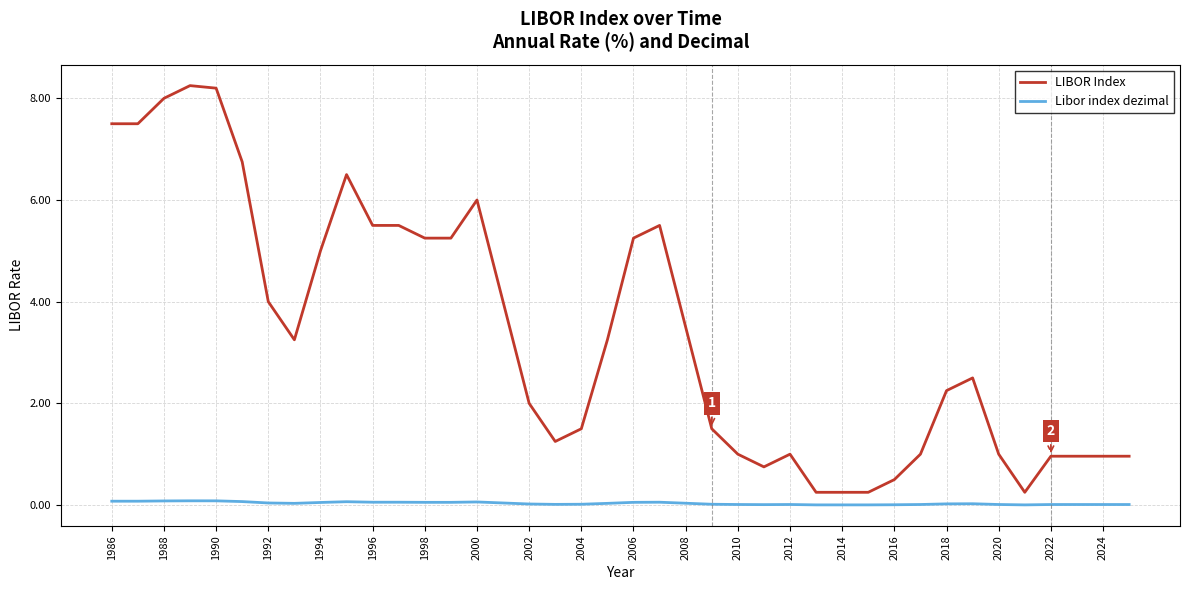

List the series in order of their peak value, highest first.

LIBOR Index, Libor index dezimal